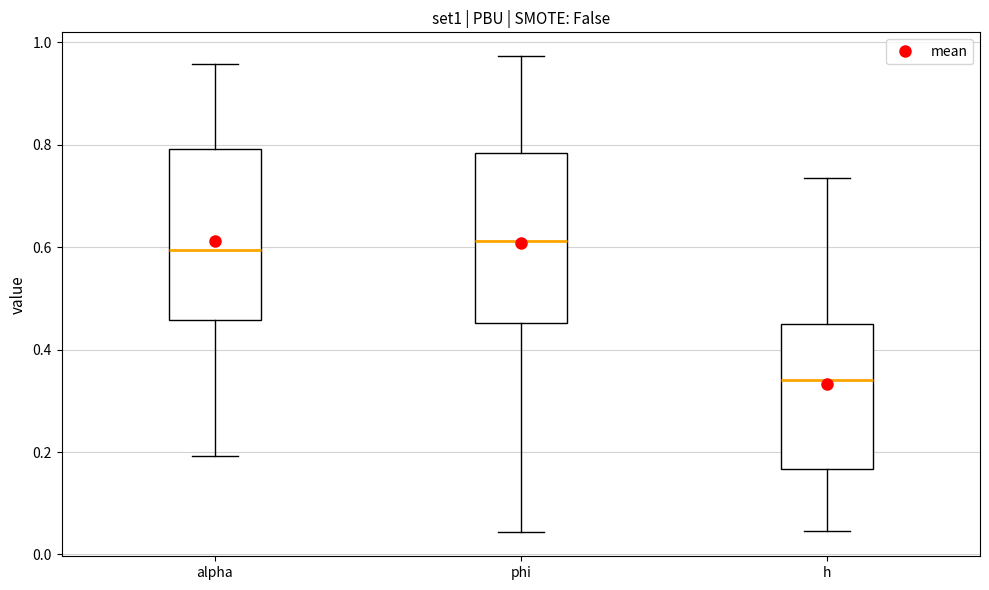

Reading left to right, transcribe this box plot: for each box, give where its median line is, the range the box spans, and where its two whiskers end, as read against the y-axis. The values are not printed on the chart, so give them approximately, as read against the axis.

alpha: median 0.60, box 0.46 to 0.80, whiskers 0.20 to 0.96
phi: median 0.62, box 0.46 to 0.78, whiskers 0.04 to 0.98
h: median 0.34, box 0.16 to 0.46, whiskers 0.04 to 0.74